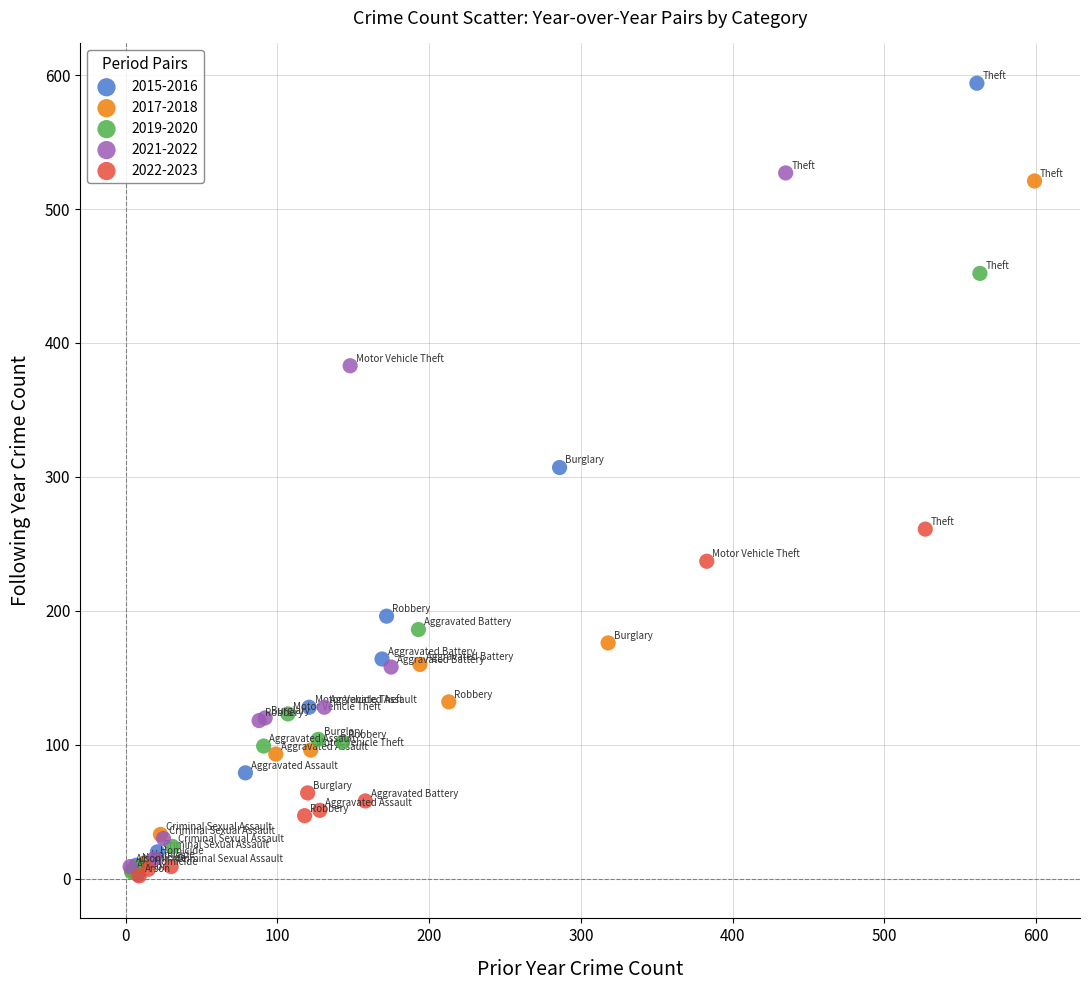

Which series has the largest Y range (max minus min)?

2015-2016